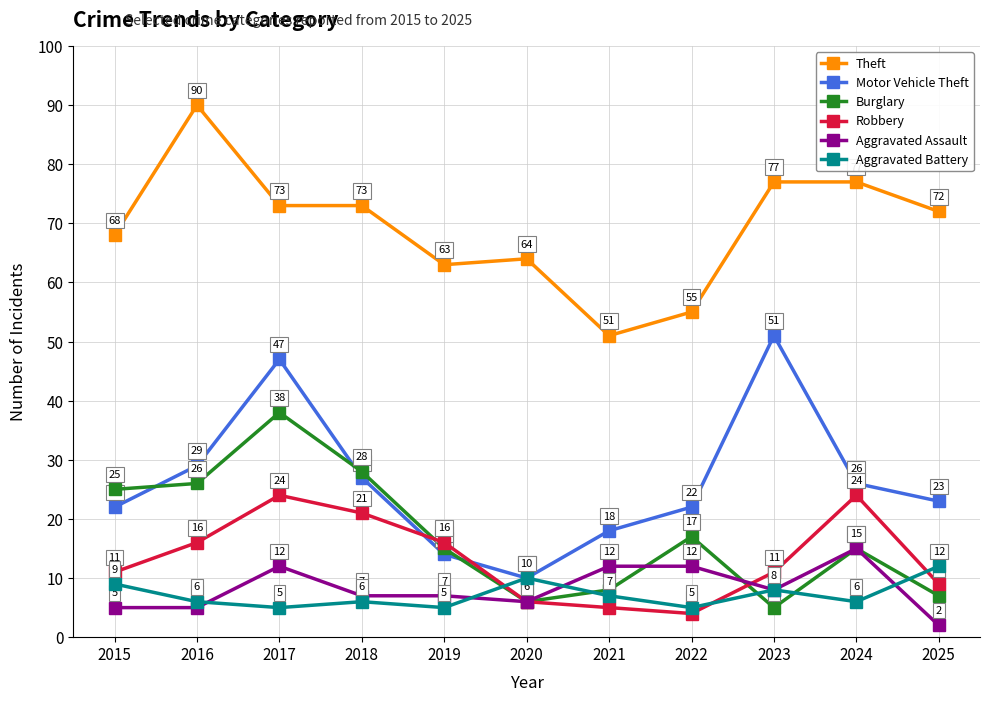

At which category does the chart reach its peak across all series?

2016